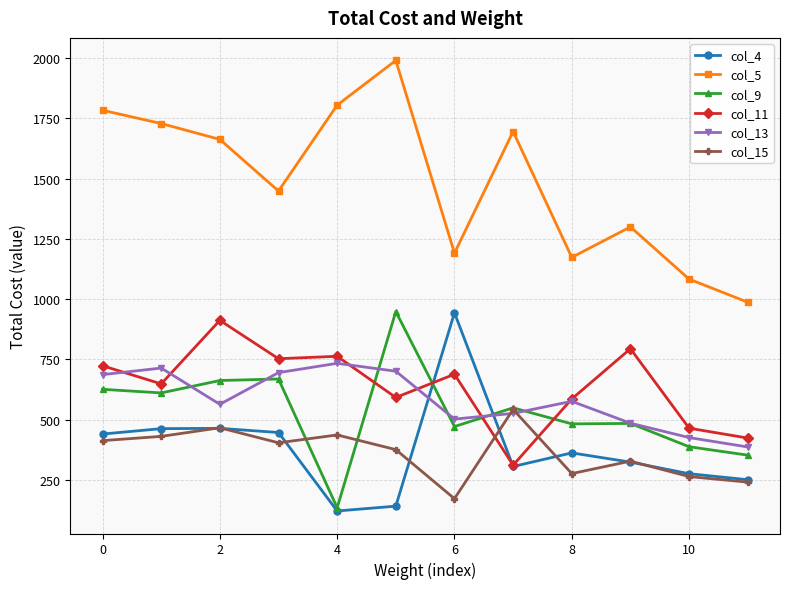

What is the highest value of the col_13 series?

733.4